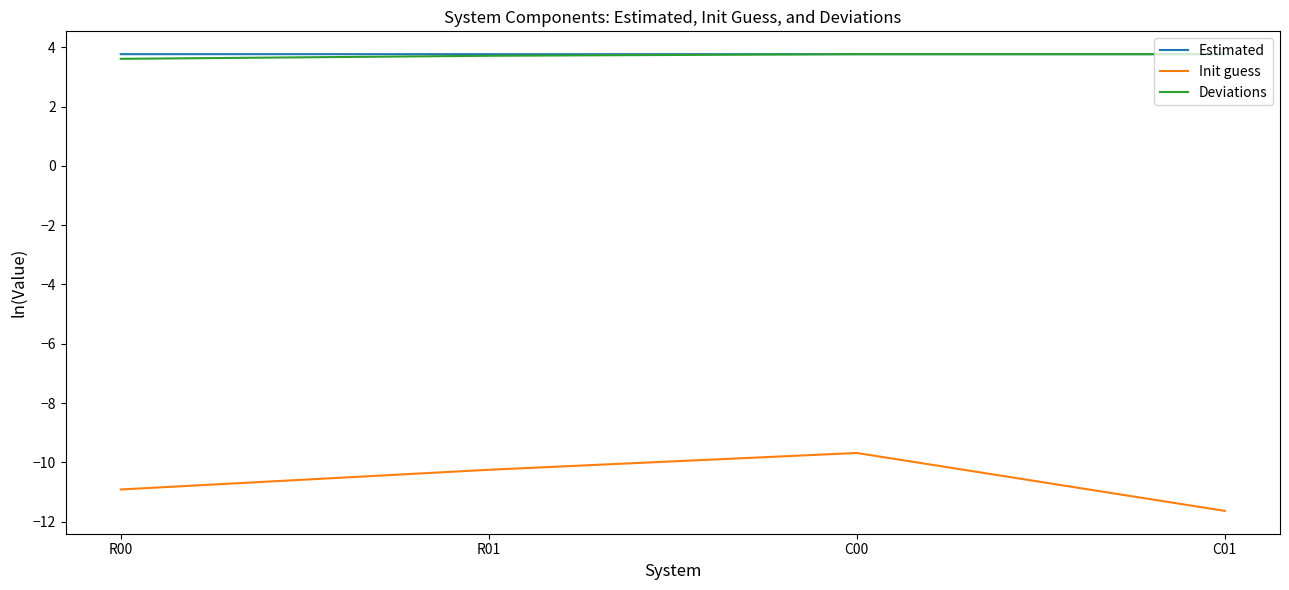

What is the total value across all series at C00?

-2.1